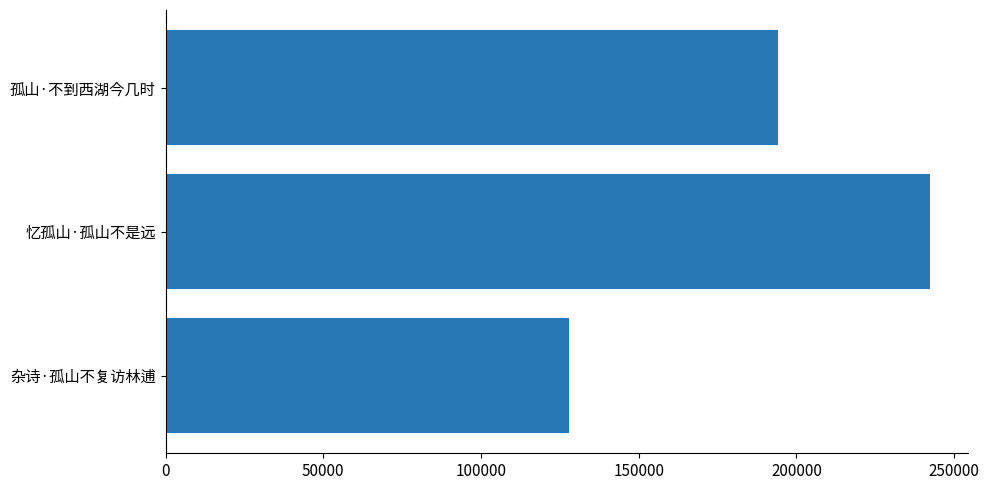

Reading bottom to top, extract all data points from this chart.

杂诗·孤山不复访林逋=127935	忆孤山·孤山不是远=242375	孤山·不到西湖今几时=194022